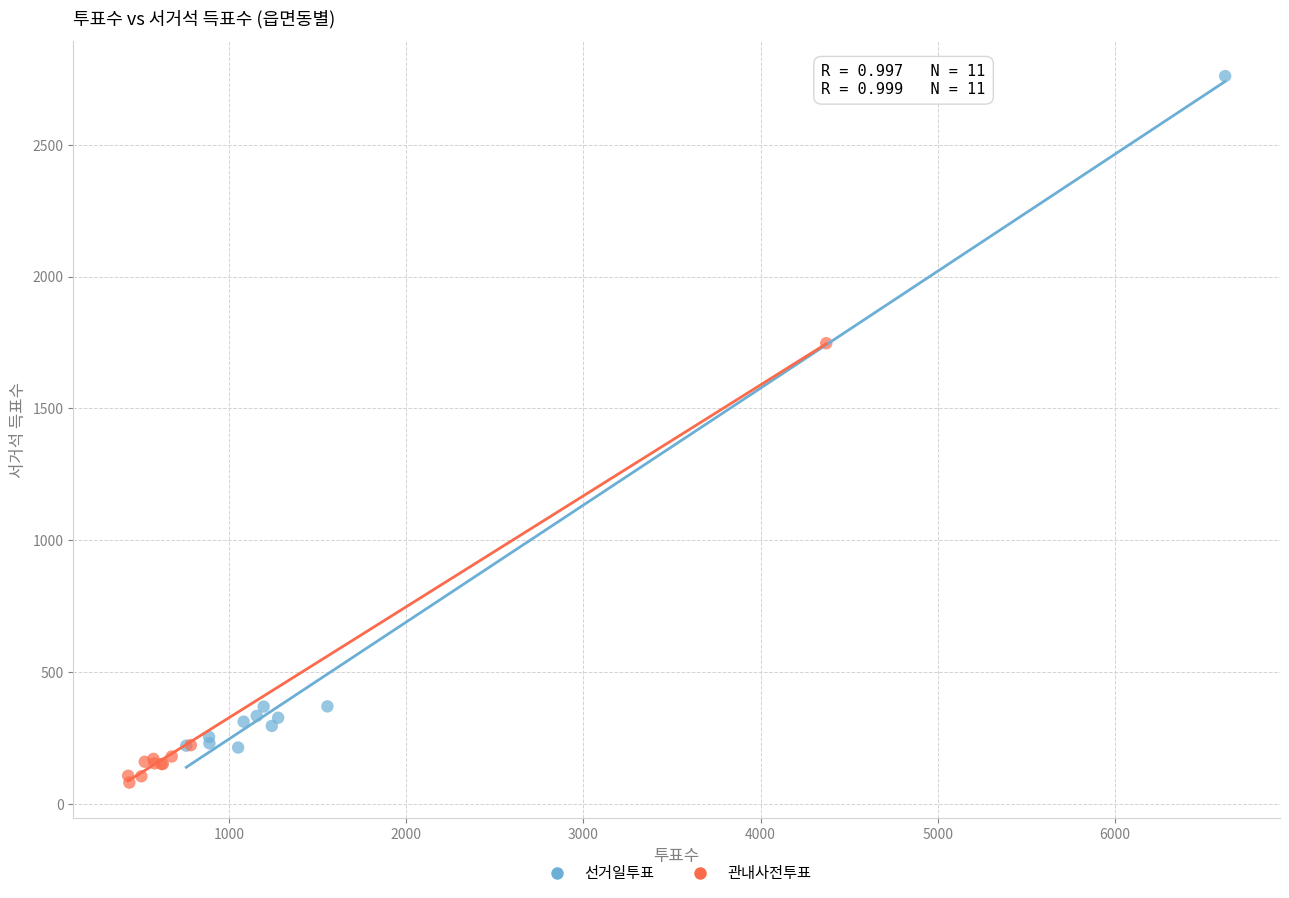

What are all the series names shown in the legend?

선거일투표, 관내사전투표